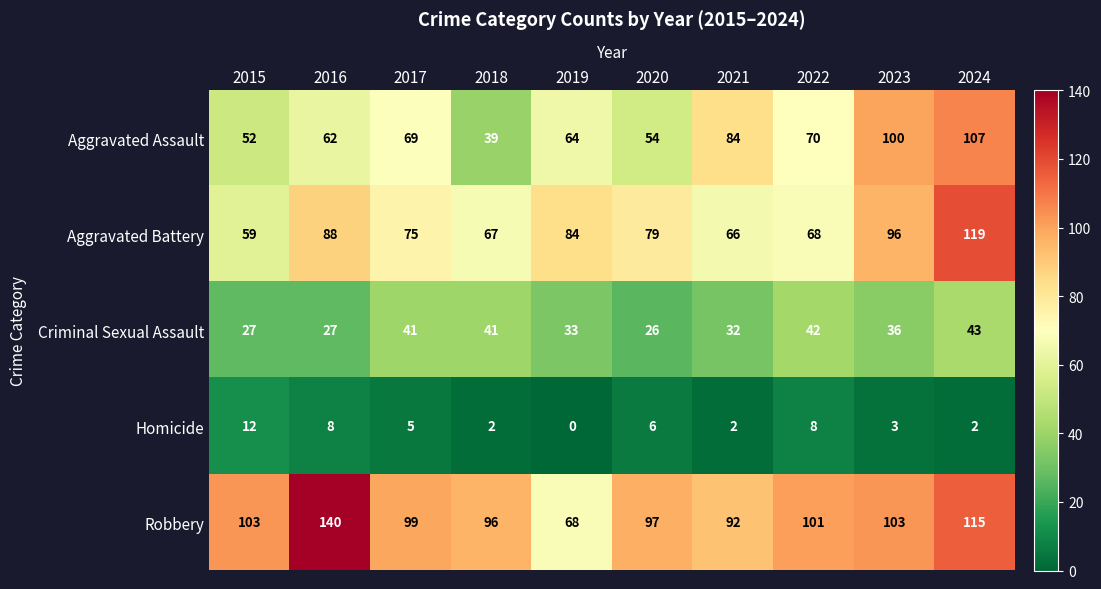

How many data points does each series have?

10